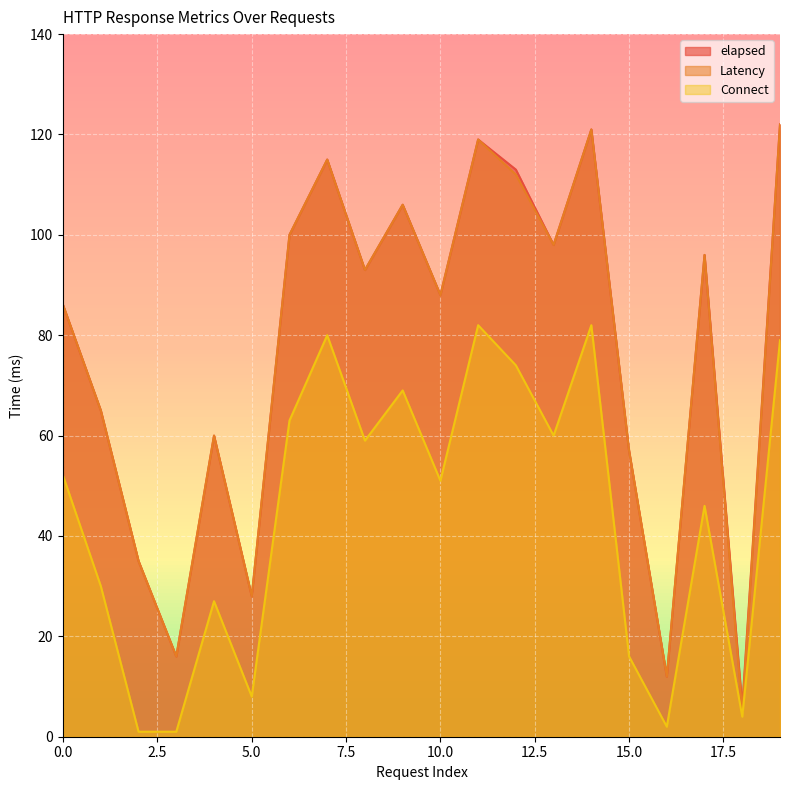

At which label is elapsed closest to 64?

1